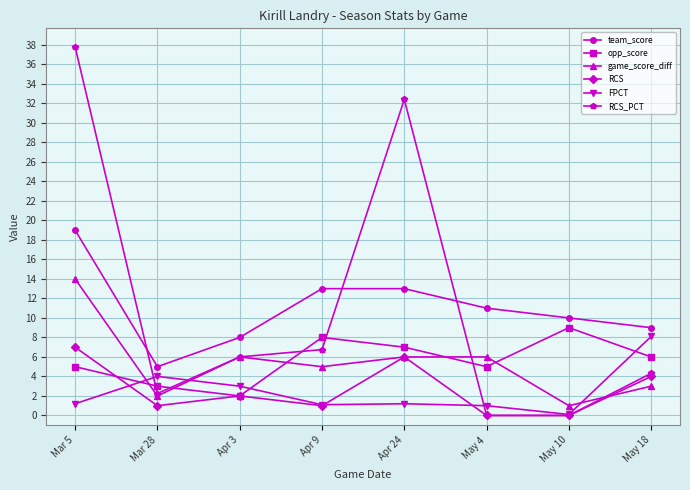

At Mar 5, list the series in order from smallest to largest.

FPCT, opp_score, RCS, game_score_diff, team_score, RCS_PCT